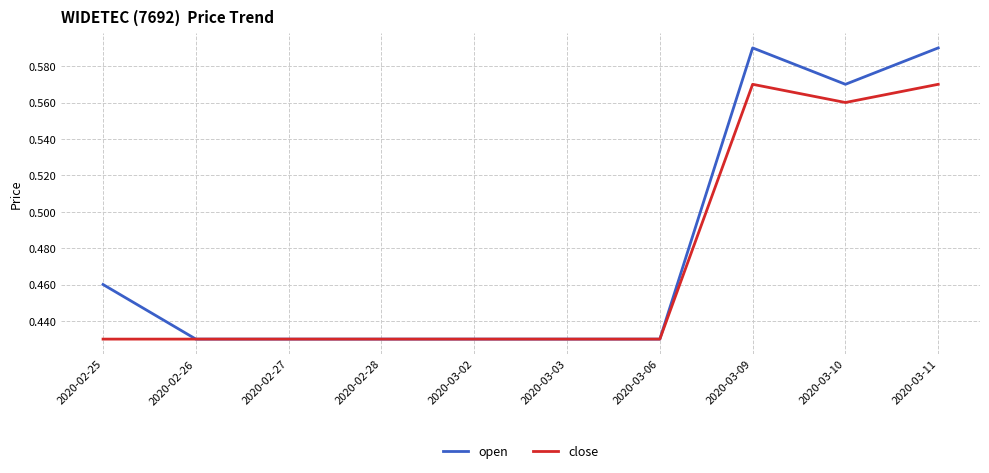

Which series has the widest spread of values?

open